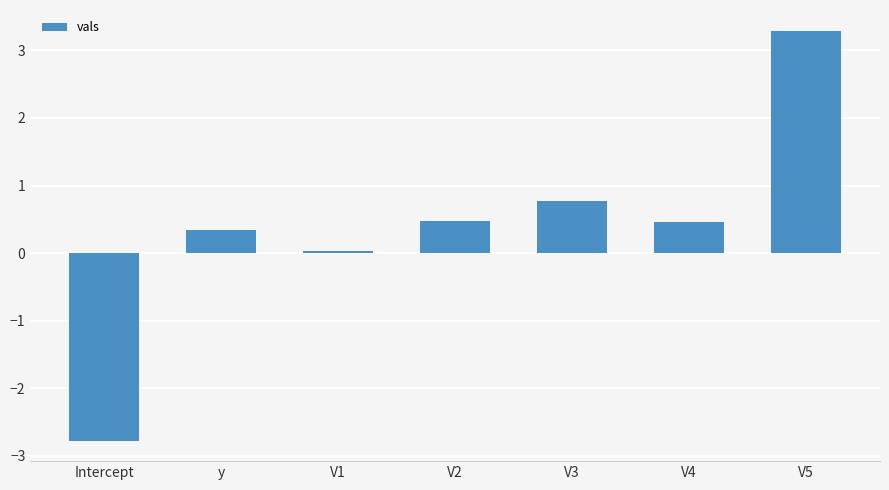

What is the sum of the values at V2 and V3?

1.2